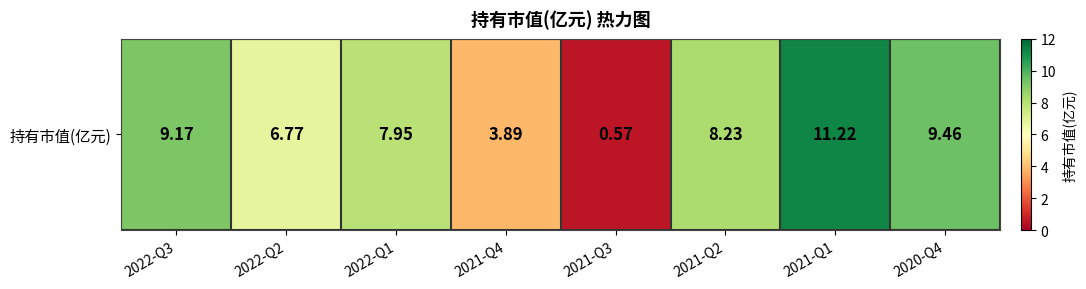

Rank the categories by value from lowest to highest.

2021-Q3, 2021-Q4, 2022-Q2, 2022-Q1, 2021-Q2, 2022-Q3, 2020-Q4, 2021-Q1